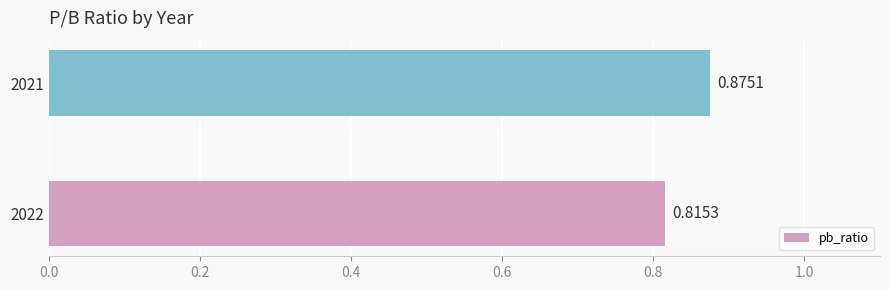

Which has a higher value, 2021 or 2022?

2021